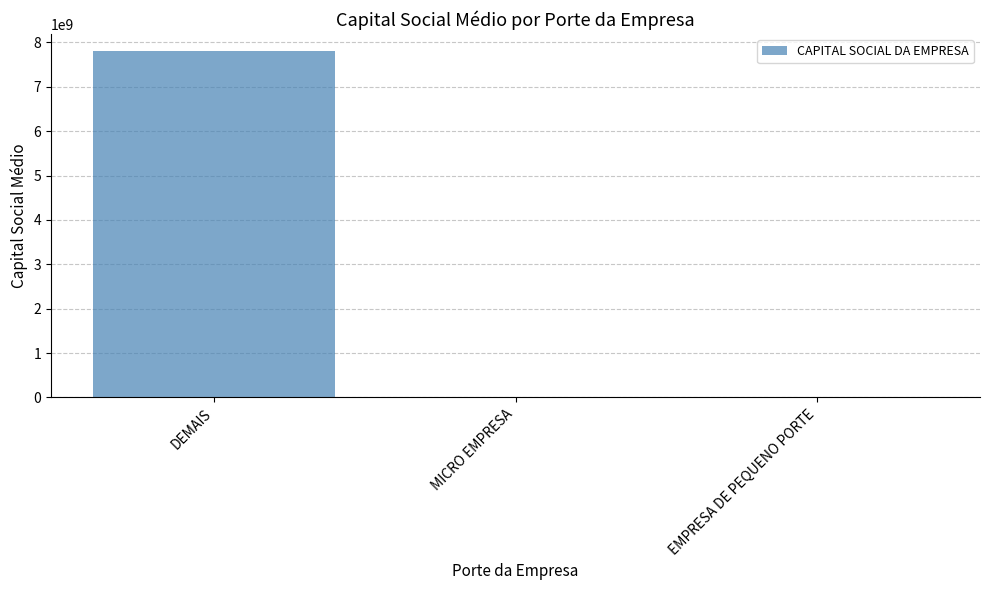

The value at DEMAIS is 7799839448.7. True or false?

True